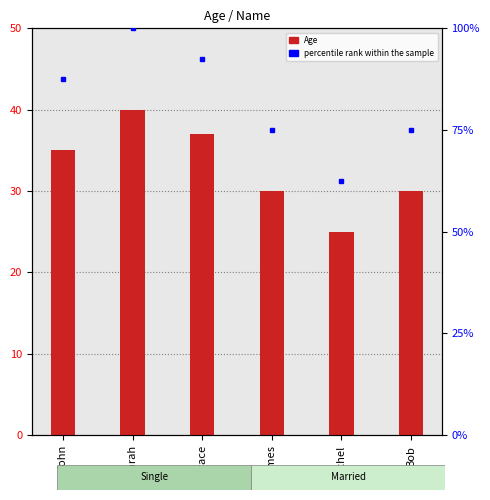

Reading right to left, what are all the values shown in this chart?

30	25	30	37	40	35